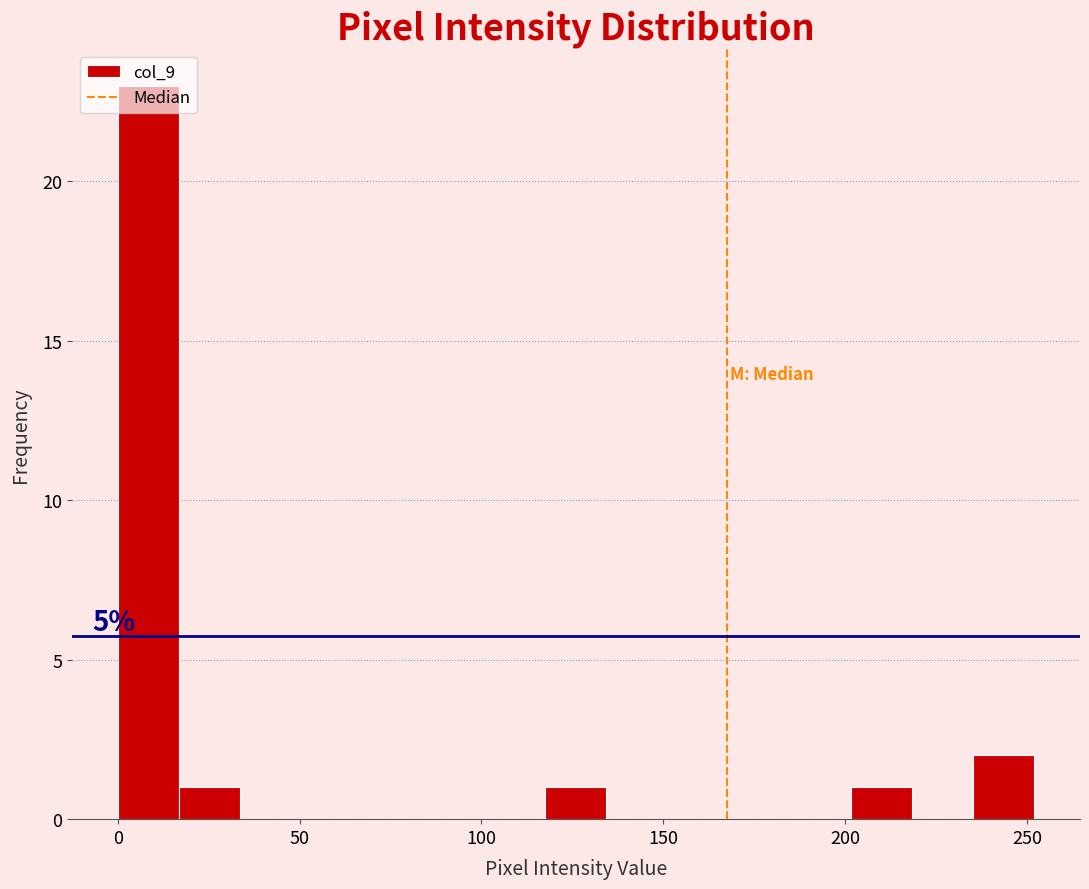

Read against the x-axis, roughly where is the centre of the tallest bar?

10